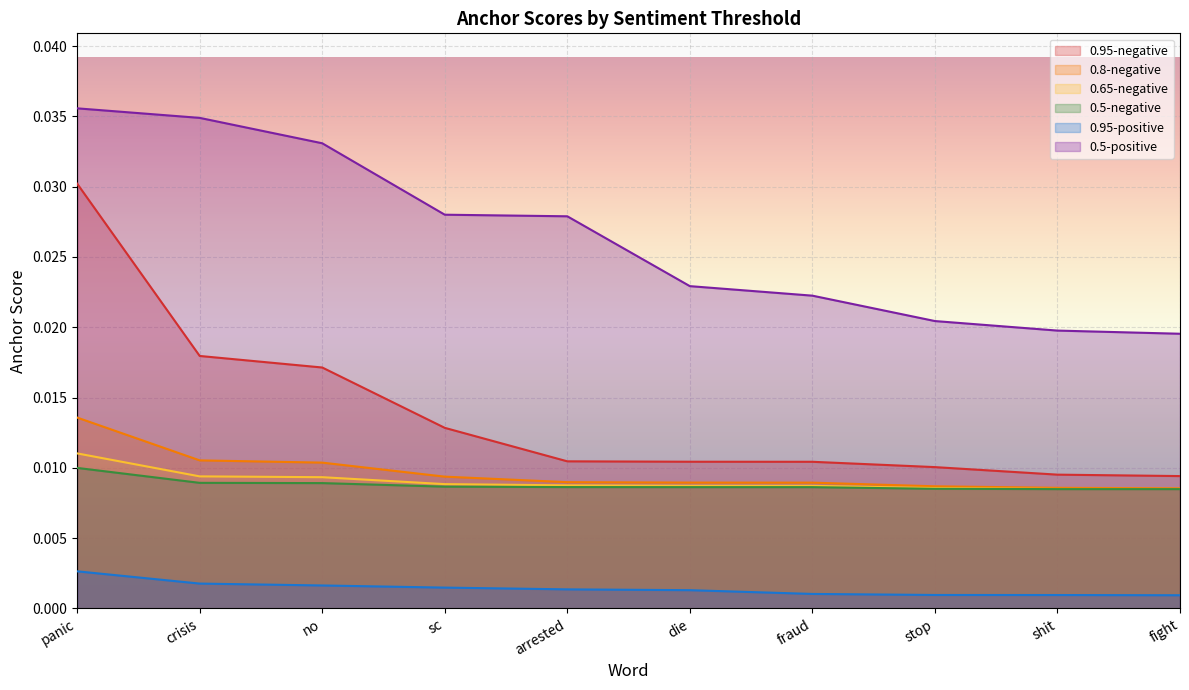

What are all the series names shown in the legend?

0.95-negative, 0.8-negative, 0.65-negative, 0.5-negative, 0.95-positive, 0.5-positive